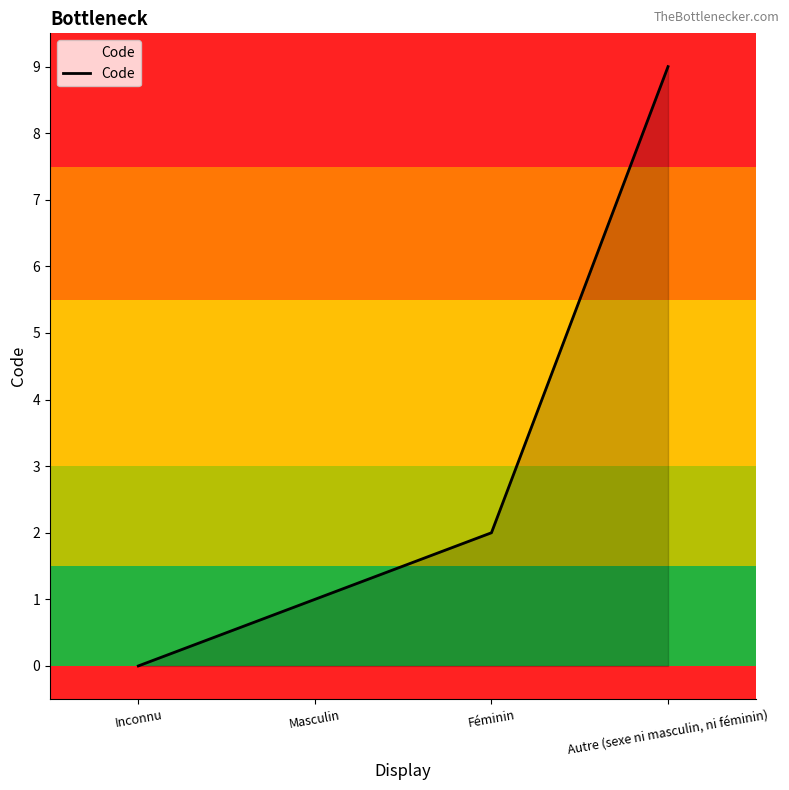

What position from the left is Inconnu?

1